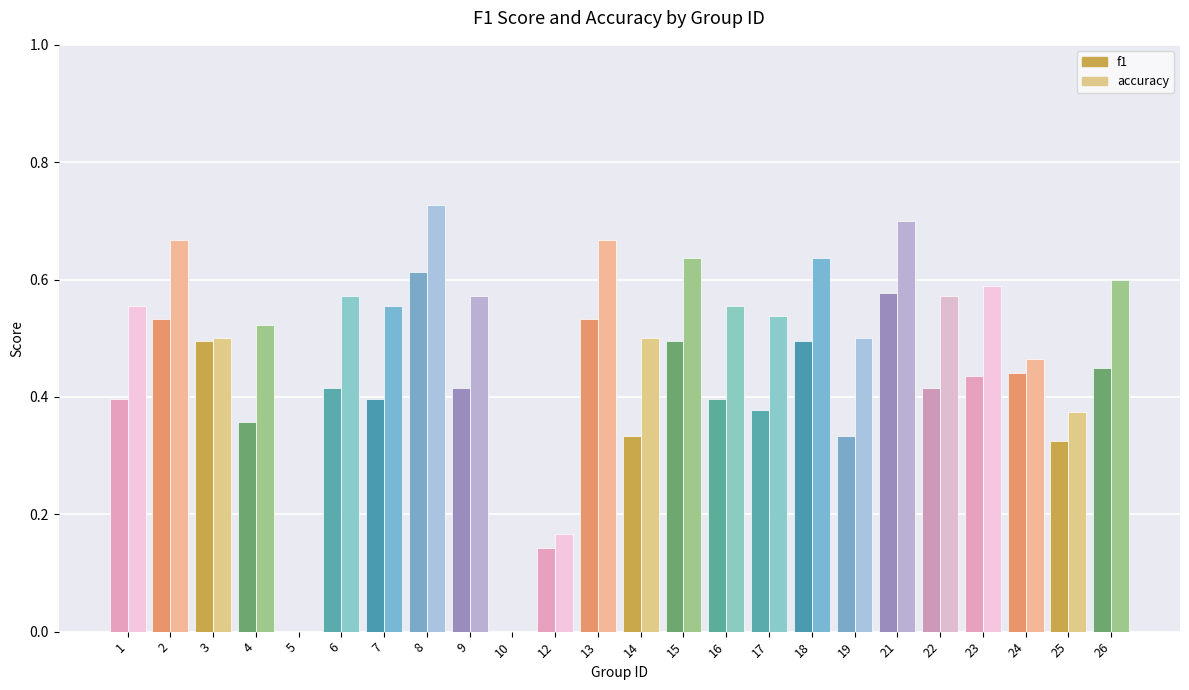

Is it true that accuracy equals 0.0 at 5?

True